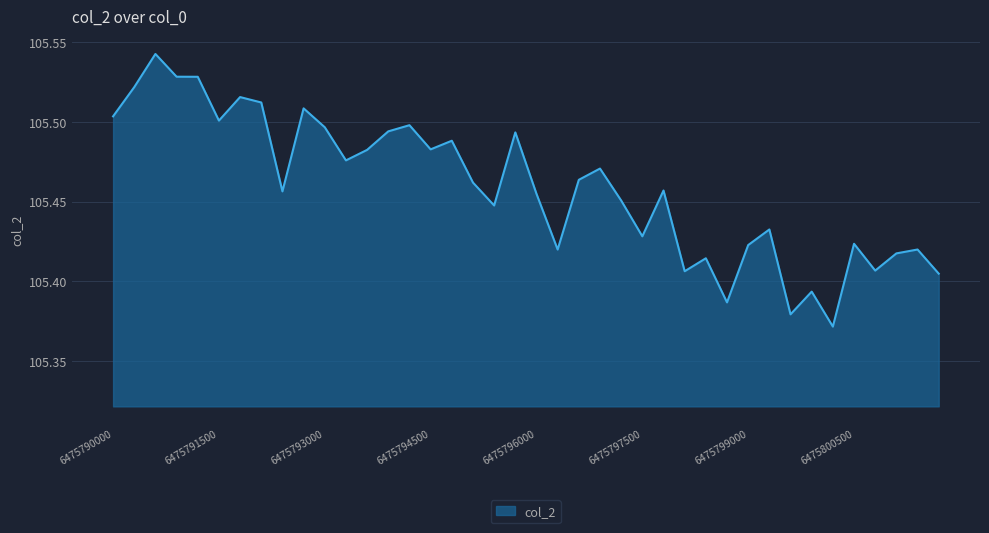

Rank the categories by value from lowest to highest.

34, 32, 29, 33, 39, 27, 36, 28, 37, 21, 38, 30, 35, 25, 31, 18, 24, 20, 8, 26, 17, 22, 23, 11, 12, 15, 16, 19, 13, 10, 14, 6475797500, 6475790000, 9, 6475800500, 6475799000, 6475791500, 6475796000, 6475794500, 6475793000